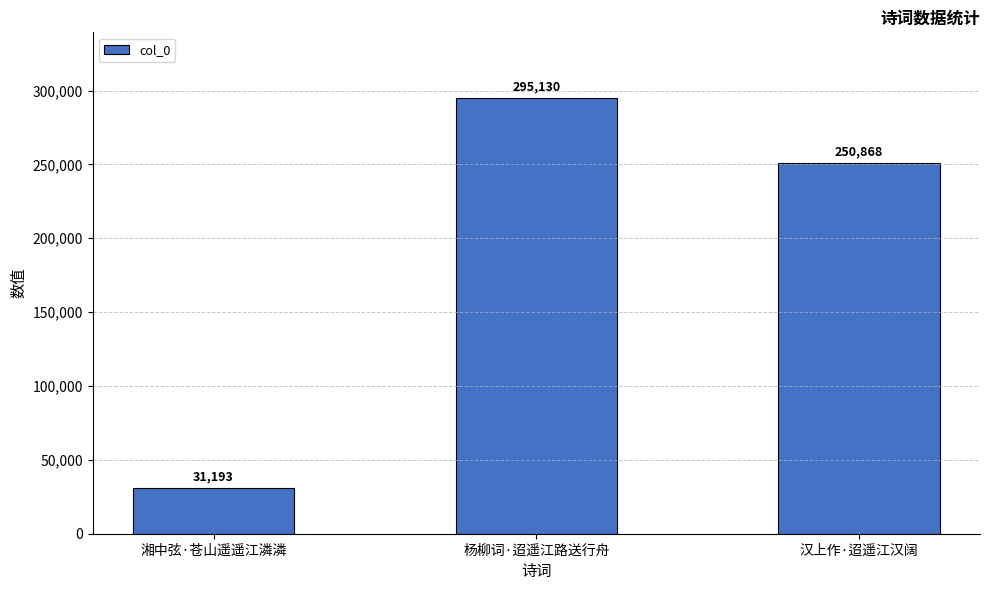

What is the change in value from 湘中弦·苍山遥遥江潾潾 to 杨柳词·迢遥江路送行舟?

+263937